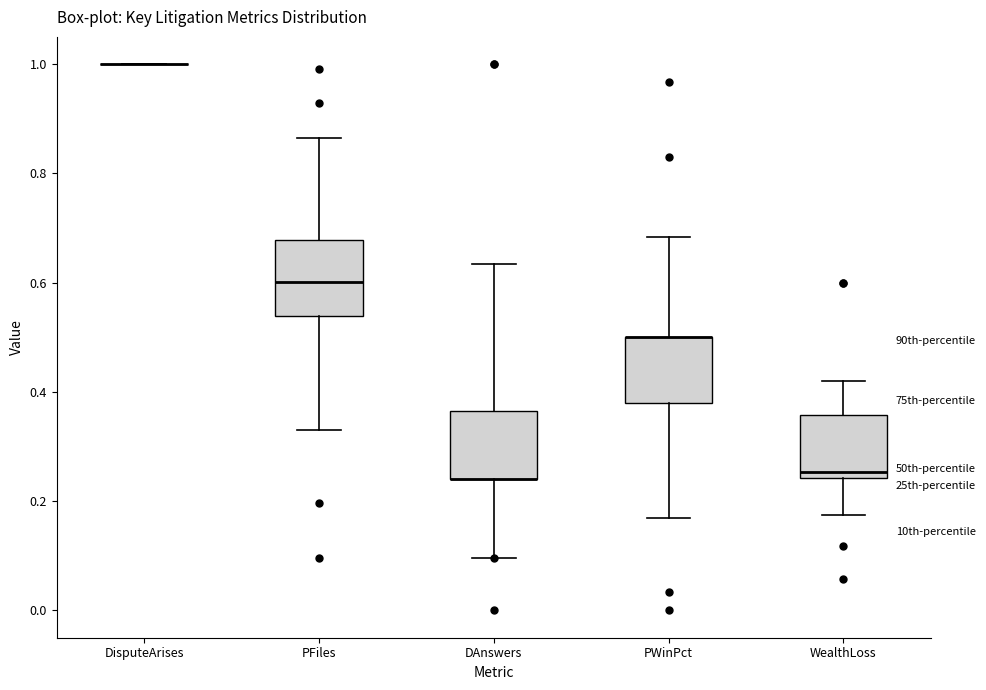

Where is the lower edge of the box for PWinPct on the y-axis? The values are not printed on the chart, so give them approximately, as read against the axis.

0.38